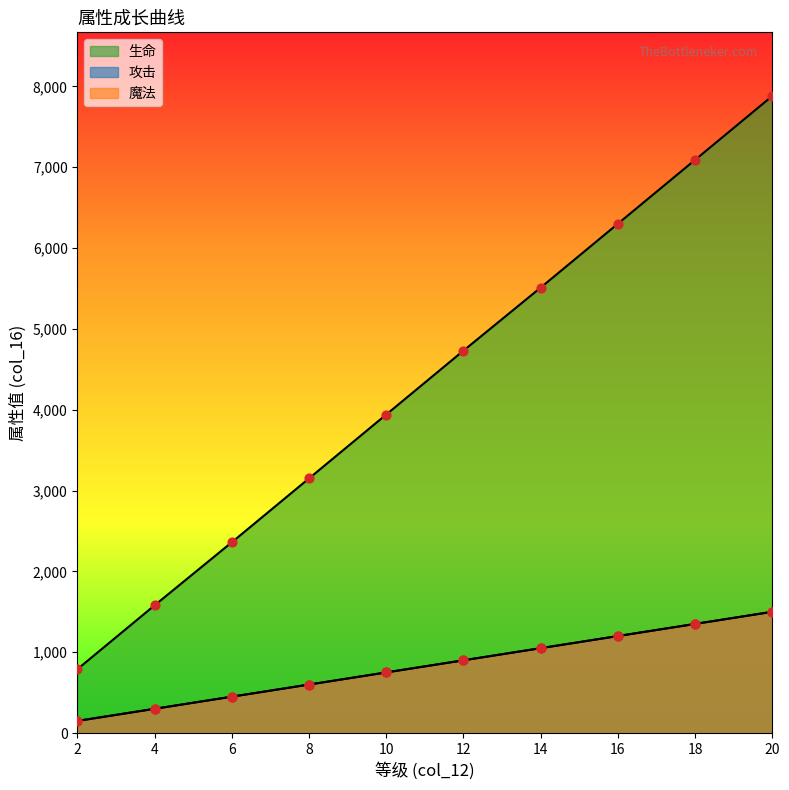

Which series contains the lowest Y value?

攻击